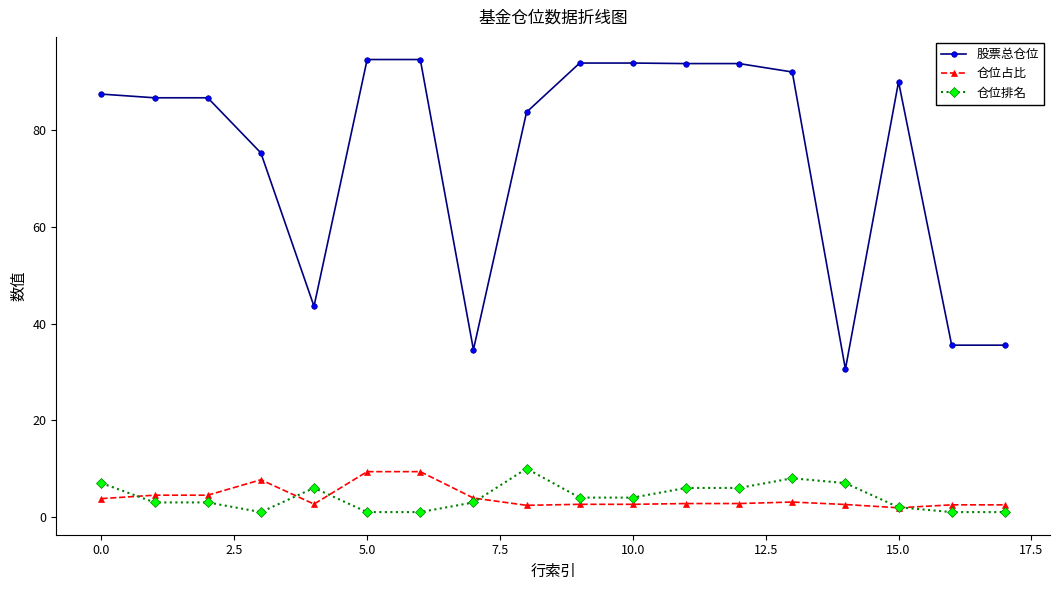

Which series has the largest total across all categories?

股票总仓位